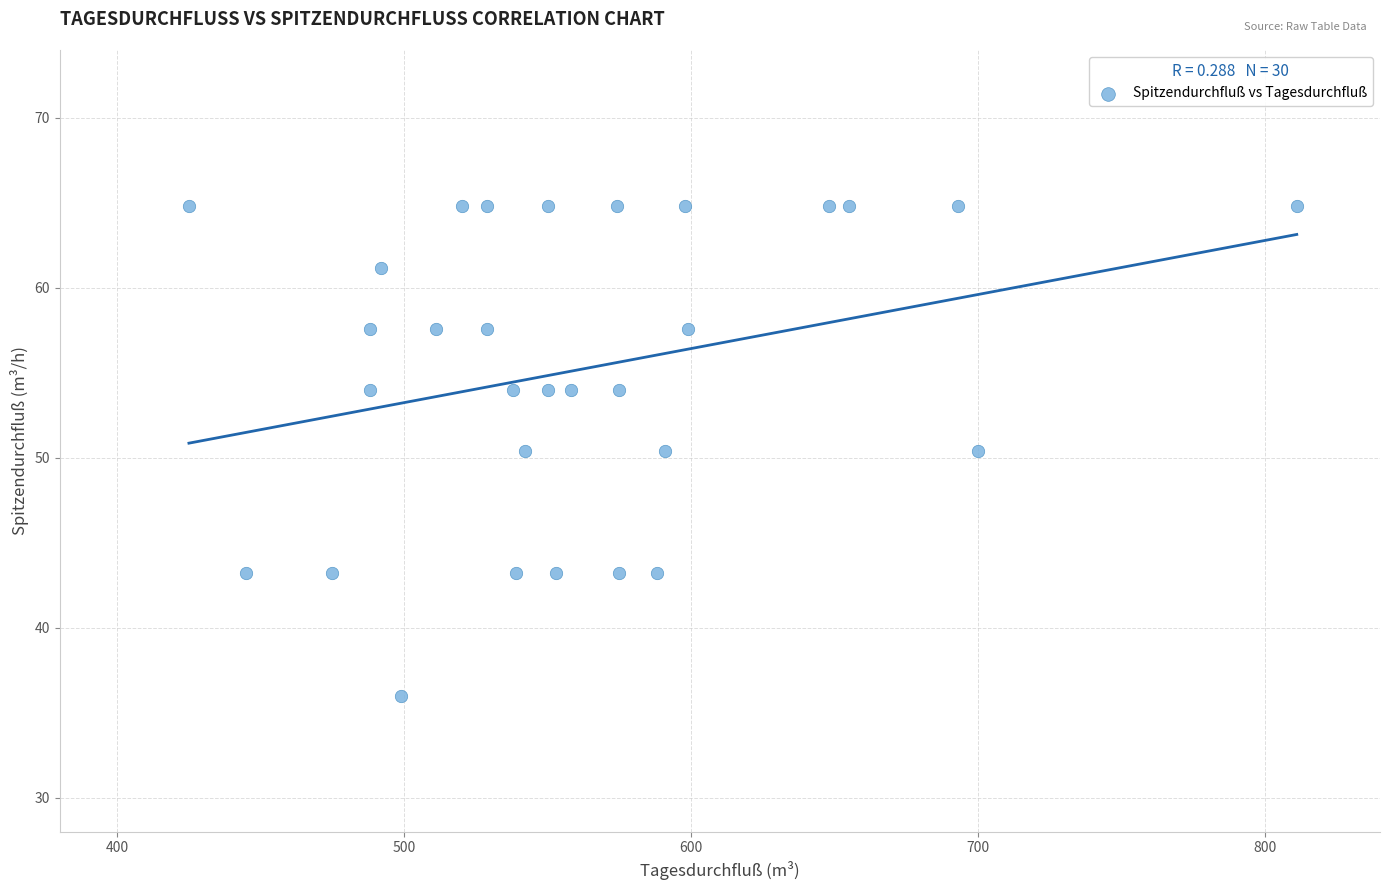

What is the range of Y values (max minus min)?

28.8